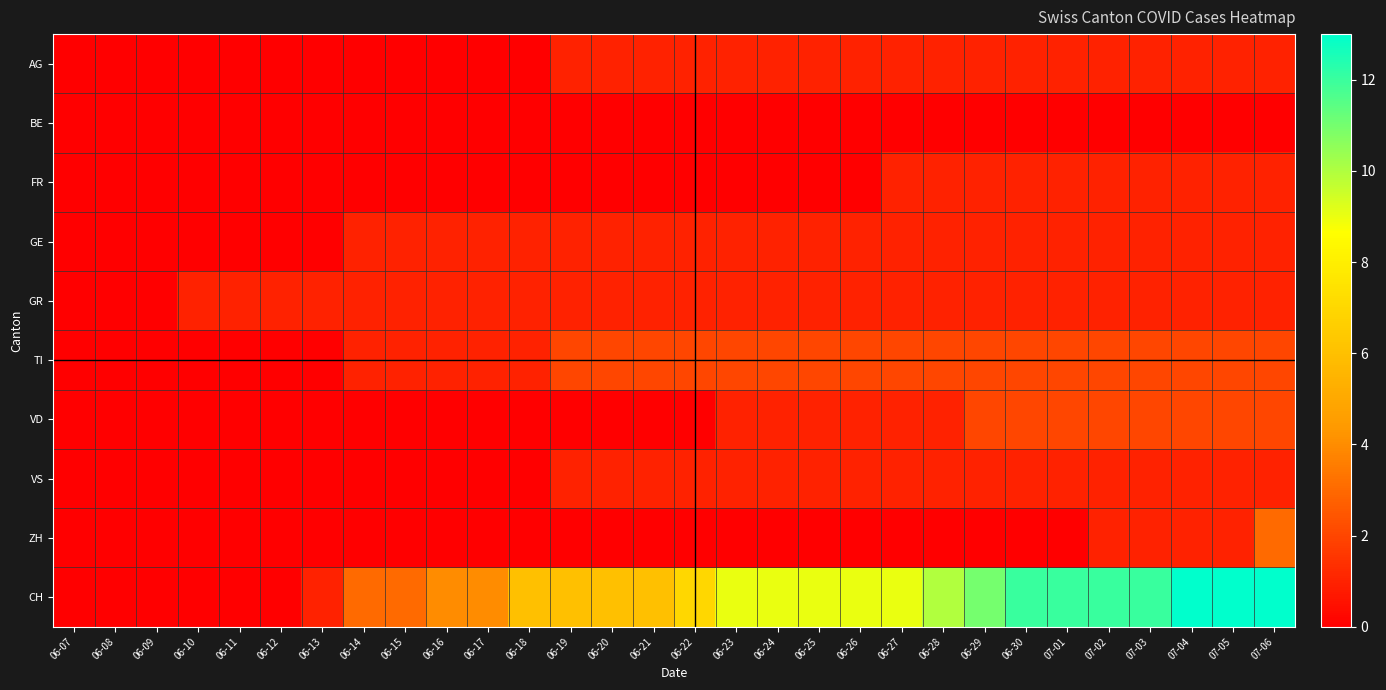

Reading left to right, extract all data points from this chart.

AG: 06-07=0	06-08=0	06-09=0	06-10=0	06-11=0	06-12=0	06-13=0	06-14=0	06-15=0	06-16=0	06-17=0	06-18=0	06-19=1	06-20=1	06-21=1	06-22=1	06-23=1	06-24=1	06-25=1	06-26=1	06-27=1	06-28=1	06-29=1	06-30=1	07-01=1	07-02=1	07-03=1	07-04=1	07-05=1	07-06=1
BE: 06-07=0	06-08=0	06-09=0	06-10=0	06-11=0	06-12=0	06-13=0	06-14=0	06-15=0	06-16=0	06-17=0	06-18=0	06-19=0	06-20=0	06-21=0	06-22=0	06-23=0	06-24=0	06-25=0	06-26=0	06-27=0	06-28=0	06-29=0	06-30=0	07-01=0	07-02=0	07-03=0	07-04=0	07-05=0	07-06=0
FR: 06-07=0	06-08=0	06-09=0	06-10=0	06-11=0	06-12=0	06-13=0	06-14=0	06-15=0	06-16=0	06-17=0	06-18=0	06-19=0	06-20=0	06-21=0	06-22=0	06-23=0	06-24=0	06-25=0	06-26=0	06-27=1	06-28=1	06-29=1	06-30=1	07-01=1	07-02=1	07-03=1	07-04=1	07-05=1	07-06=1
GE: 06-07=0	06-08=0	06-09=0	06-10=0	06-11=0	06-12=0	06-13=0	06-14=1	06-15=1	06-16=1	06-17=1	06-18=1	06-19=1	06-20=1	06-21=1	06-22=1	06-23=1	06-24=1	06-25=1	06-26=1	06-27=1	06-28=1	06-29=1	06-30=1	07-01=1	07-02=1	07-03=1	07-04=1	07-05=1	07-06=1
GR: 06-07=0	06-08=0	06-09=0	06-10=1	06-11=1	06-12=1	06-13=1	06-14=1	06-15=1	06-16=1	06-17=1	06-18=1	06-19=1	06-20=1	06-21=1	06-22=1	06-23=1	06-24=1	06-25=1	06-26=1	06-27=1	06-28=1	06-29=1	06-30=1	07-01=1	07-02=1	07-03=1	07-04=1	07-05=1	07-06=1
TI: 06-07=0	06-08=0	06-09=0	06-10=0	06-11=0	06-12=0	06-13=0	06-14=1	06-15=1	06-16=1	06-17=1	06-18=1	06-19=2	06-20=2	06-21=2	06-22=2	06-23=2	06-24=2	06-25=2	06-26=2	06-27=2	06-28=2	06-29=2	06-30=2	07-01=2	07-02=2	07-03=2	07-04=2	07-05=2	07-06=2
VD: 06-07=0	06-08=0	06-09=0	06-10=0	06-11=0	06-12=0	06-13=0	06-14=0	06-15=0	06-16=0	06-17=0	06-18=0	06-19=0	06-20=0	06-21=0	06-22=0	06-23=1	06-24=1	06-25=1	06-26=1	06-27=1	06-28=1	06-29=2	06-30=2	07-01=2	07-02=2	07-03=2	07-04=2	07-05=2	07-06=2
VS: 06-07=0	06-08=0	06-09=0	06-10=0	06-11=0	06-12=0	06-13=0	06-14=0	06-15=0	06-16=0	06-17=0	06-18=0	06-19=1	06-20=1	06-21=1	06-22=1	06-23=1	06-24=1	06-25=1	06-26=1	06-27=1	06-28=1	06-29=1	06-30=1	07-01=1	07-02=1	07-03=1	07-04=1	07-05=1	07-06=1
ZH: 06-07=0	06-08=0	06-09=0	06-10=0	06-11=0	06-12=0	06-13=0	06-14=0	06-15=0	06-16=0	06-17=0	06-18=0	06-19=0	06-20=0	06-21=0	06-22=0	06-23=0	06-24=0	06-25=0	06-26=0	06-27=0	06-28=0	06-29=0	06-30=0	07-01=0	07-02=1	07-03=1	07-04=1	07-05=1	07-06=3
CH: 06-07=0	06-08=0	06-09=0	06-10=0	06-11=0	06-12=0	06-13=1	06-14=3	06-15=3	06-16=4	06-17=4	06-18=6	06-19=6	06-20=6	06-21=6	06-22=7	06-23=9	06-24=9	06-25=9	06-26=9	06-27=9	06-28=10	06-29=11	06-30=12	07-01=12	07-02=12	07-03=12	07-04=13	07-05=13	07-06=13